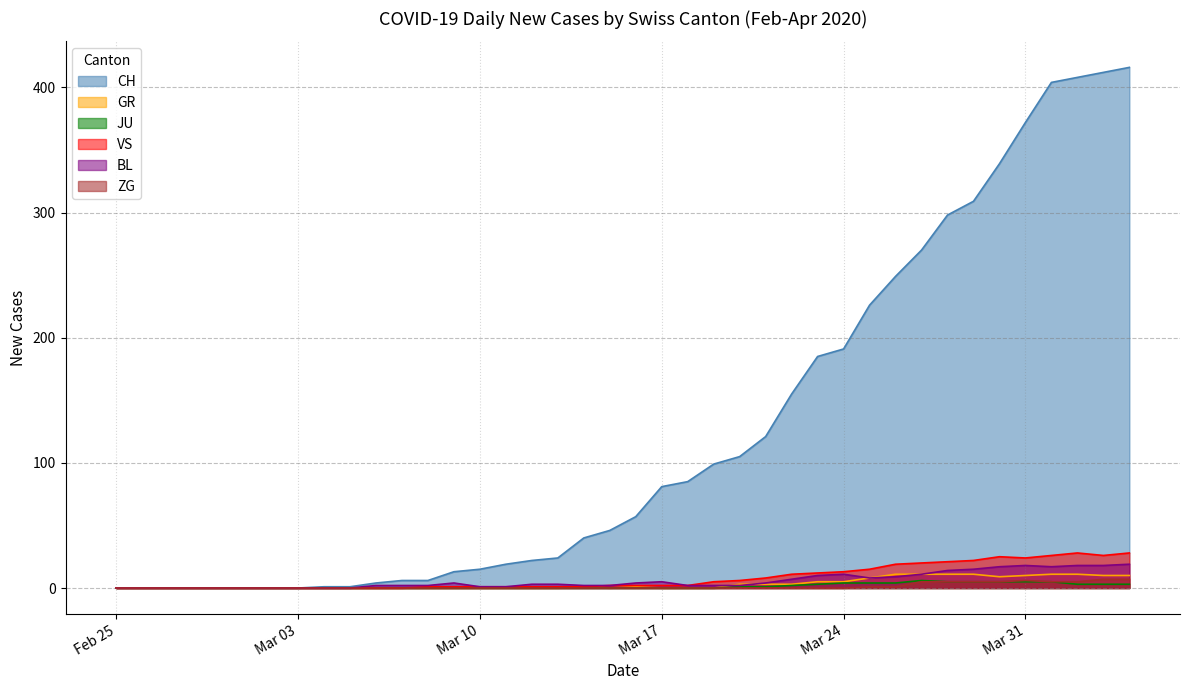

Reading left to right, list all the values displayed in this chart.

CH: 0	0	0	0	0	0	0	0	1	1	4	6	6	13	15	19	22	24	40	46	57	81	85	99	105	121	155	185	191	226	249	270	298	309	339	372	404	408	412	416
GR: 0	0	0	0	0	0	0	0	0	0	0	0	0	0	0	0	0	0	1	0	1	0	0	0	3	3	3	5	5	8	11	11	11	11	9	10	11	11	10	10
JU: 0	0	0	0	0	0	0	0	0	0	0	0	0	0	0	0	0	0	0	0	0	0	0	0	1	1	2	3	4	4	4	6	5	5	5	5	5	3	3	3
VS: 0	0	0	0	0	0	0	0	0	0	0	0	1	1	1	1	1	1	1	2	2	2	2	5	6	8	11	12	13	15	19	20	21	22	25	24	26	28	26	28
BL: 0	0	0	0	0	0	0	0	0	0	2	2	2	4	1	1	3	3	2	2	4	5	2	2	2	4	7	10	11	8	9	11	14	15	17	18	17	18	18	19
ZG: 0	0	0	0	0	0	0	0	0	0	0	0	0	0	0	0	0	0	0	0	0	0	0	0	0	0	0	0	0	1	1	5	5	5	5	6	5	5	7	7